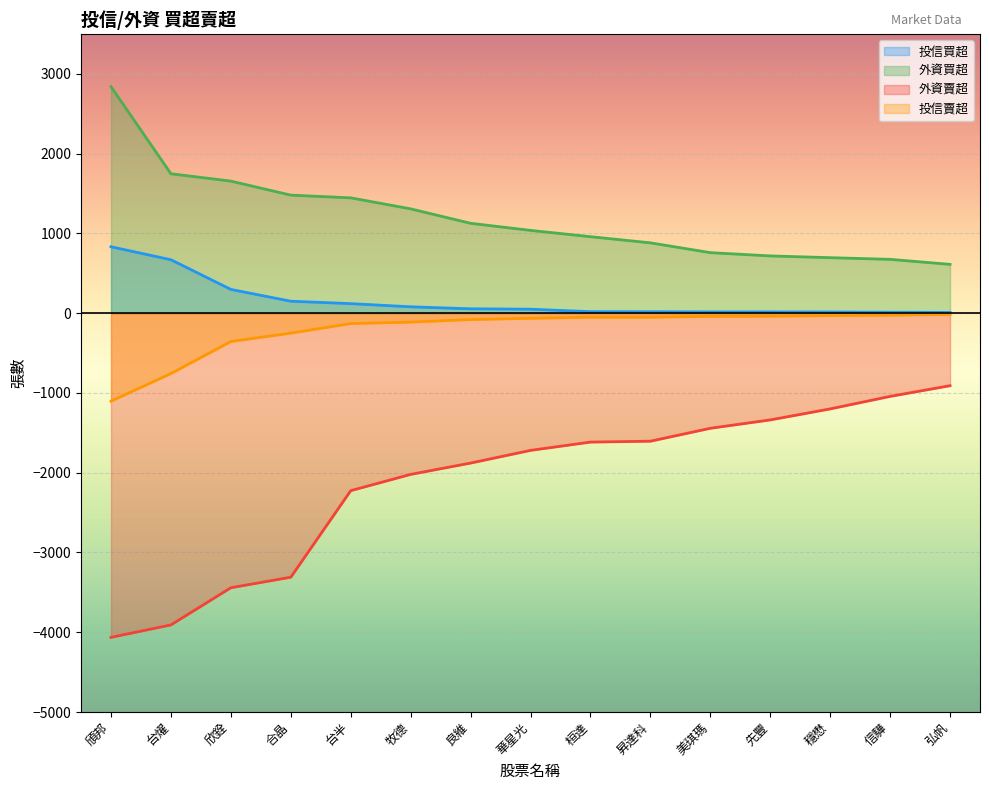

What is the minimum value shown in the chart?

-4064